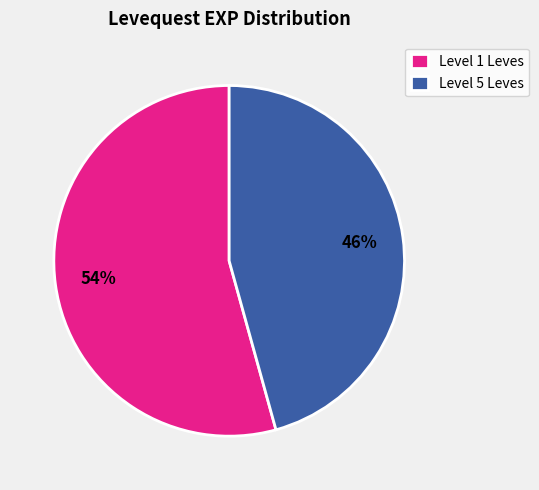

To the nearest percent, what portion does Level 5 Leves represent?

46%